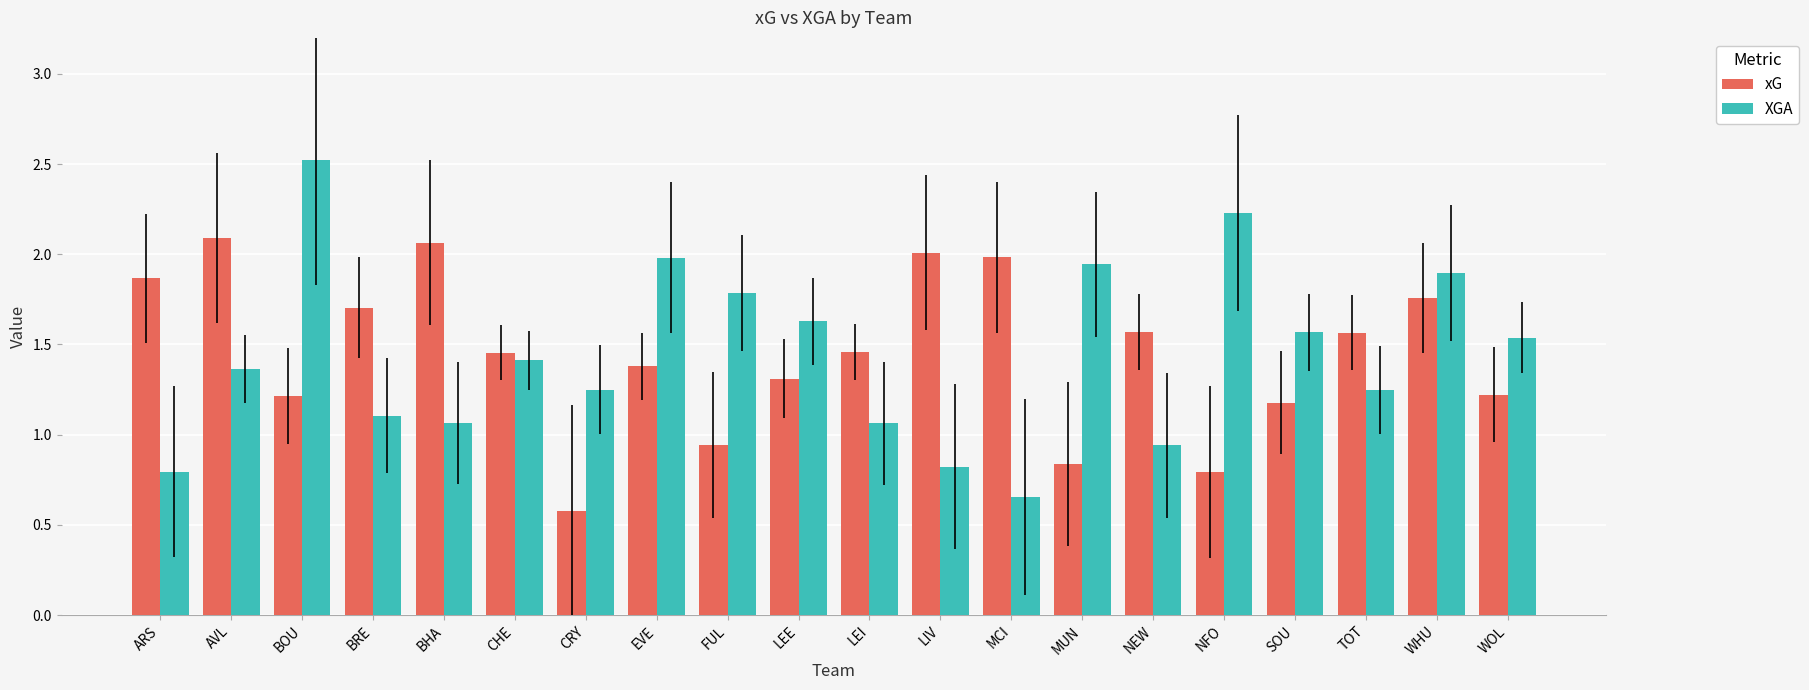

List the series in order of their peak value, highest first.

XGA, xG